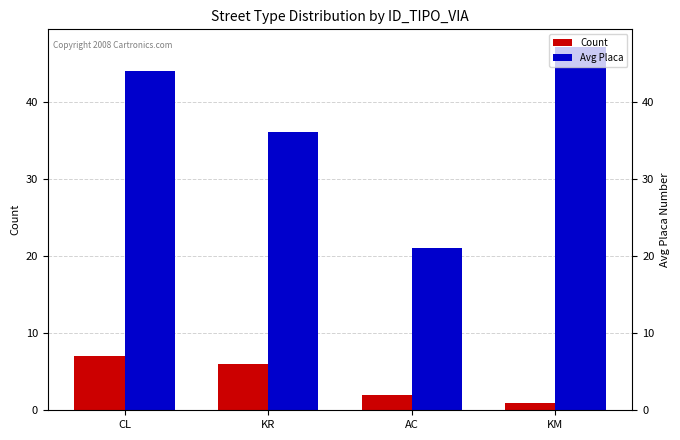

What are all the series names shown in the legend?

Count, Avg Placa